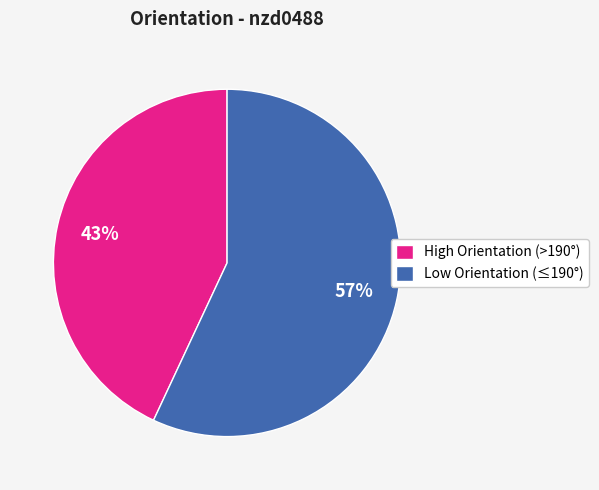

How many segments does this pie chart have?

2